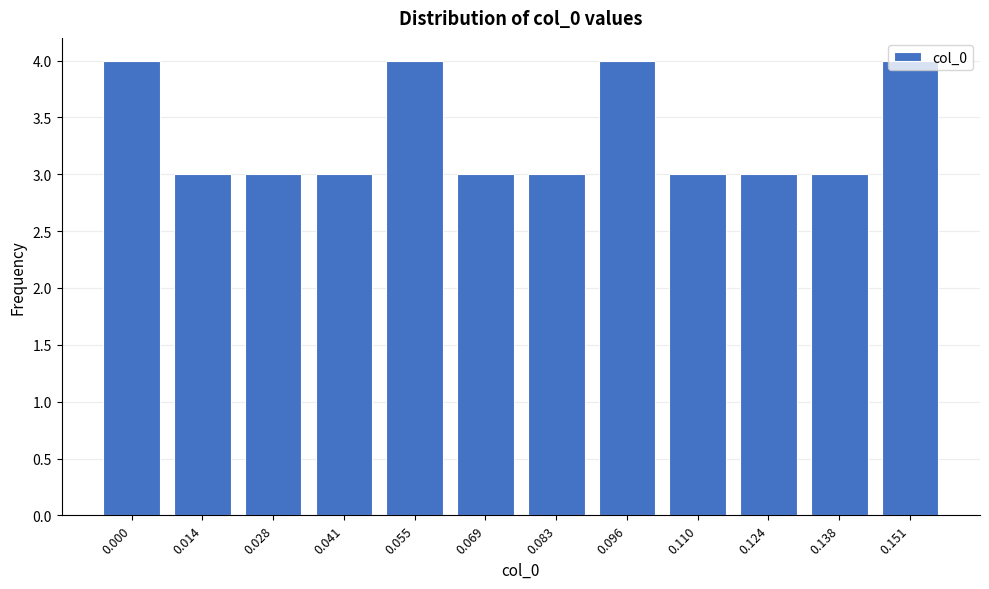

Is it true that the value at 0.151 is 4?

True